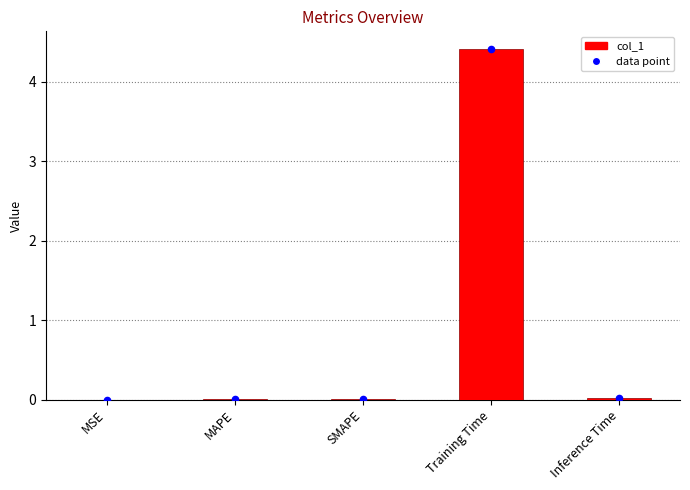

What is the change in value from SMAPE to Training Time?

+4.4